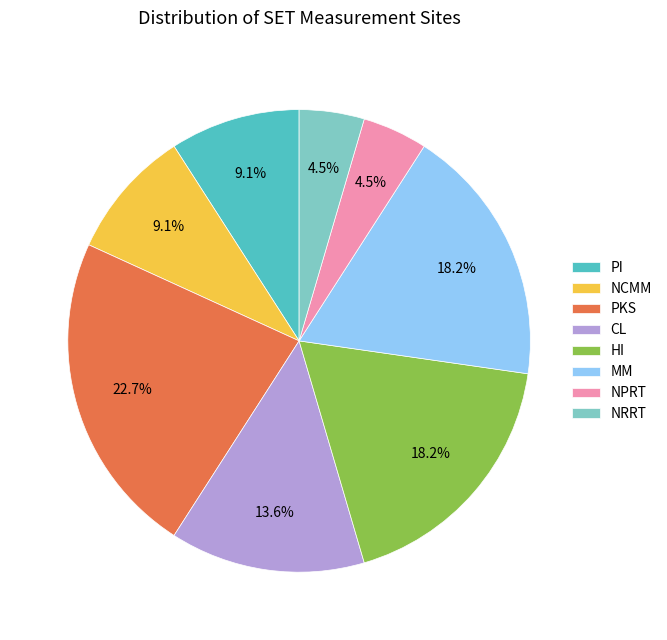

Is there any slice that represents more than half of the pie?

No